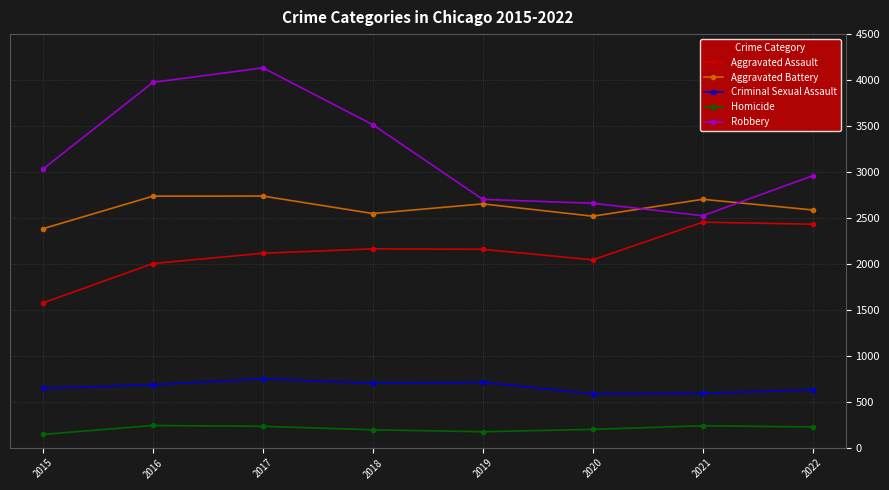

What is the smallest value displayed?

145